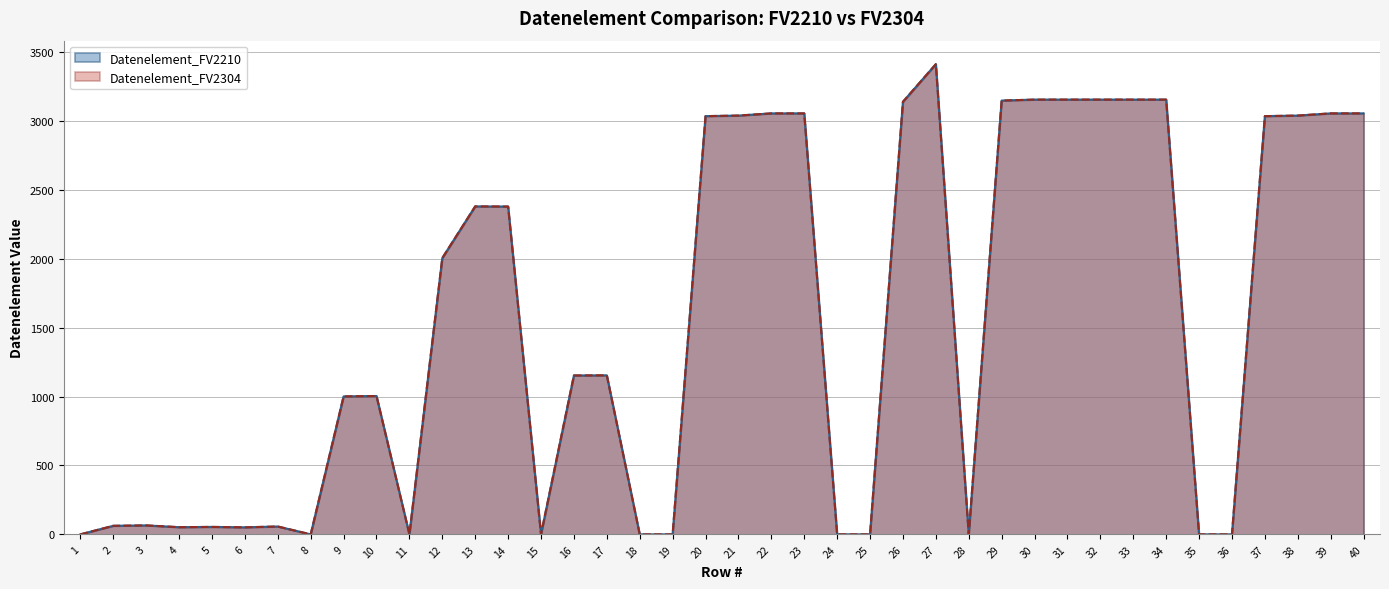

Rank the series by their maximum value, from highest to lowest.

Datenelement_FV2210, Datenelement_FV2304